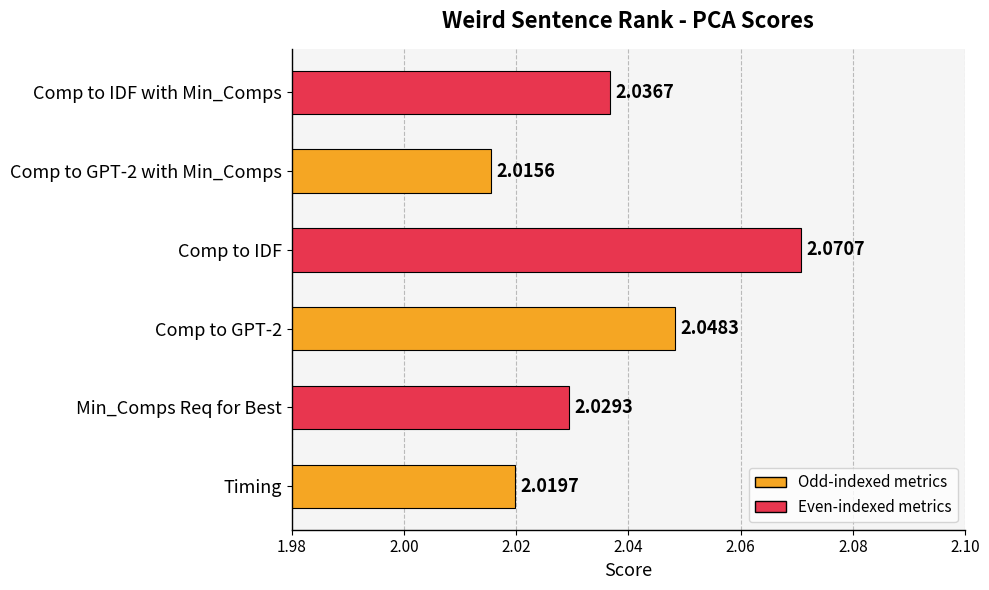

Which has a higher value, Timing or Min_Comps Req for Best?

Min_Comps Req for Best